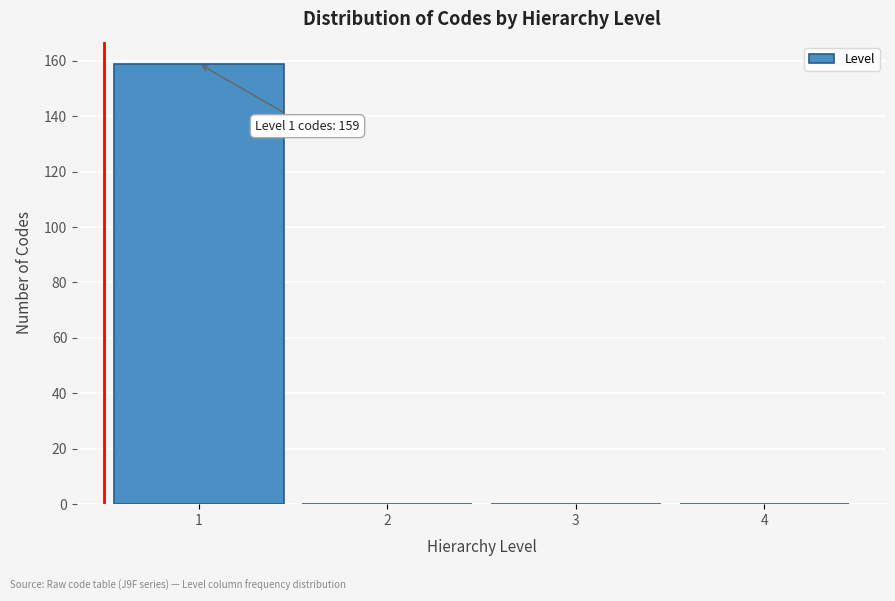

Reading right to left, transcribe all the data shown in this chart.

4=0	3=0	2=0	1=159